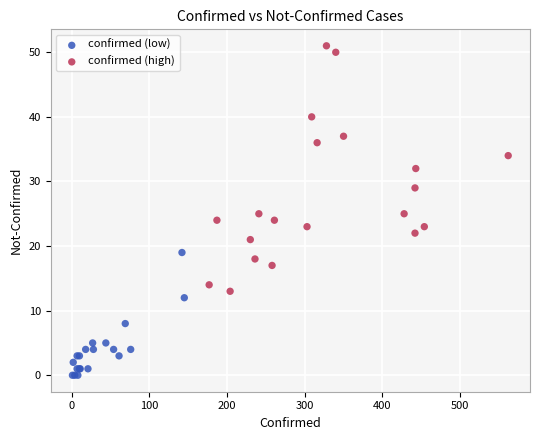

Which series has the largest Y range (max minus min)?

confirmed (high)